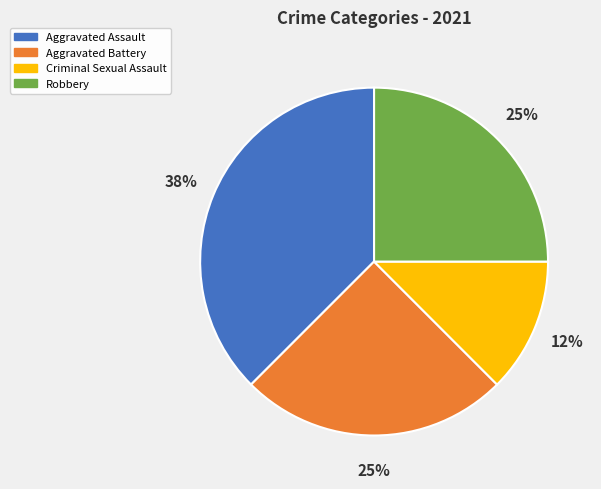

Does Criminal Sexual Assault account for over 50% of the chart?

No